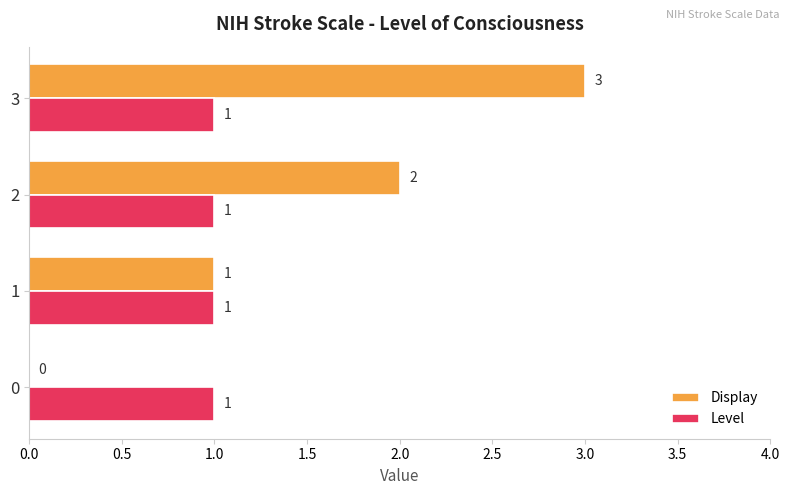

Which series has the largest total across all categories?

Display